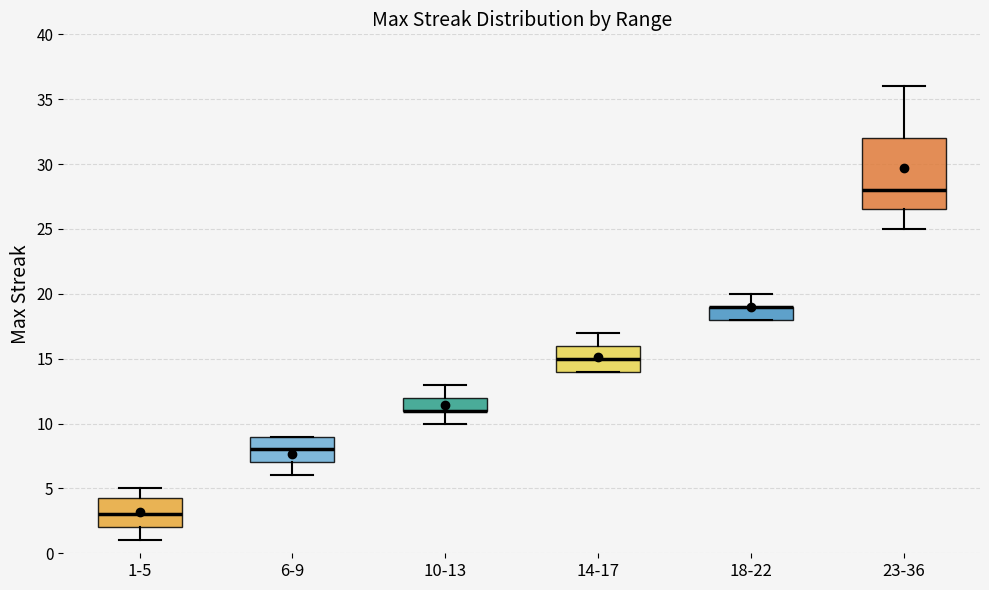

Reading left to right, transcribe this box plot: for each box, give where its median line is, the range the box spans, and where its two whiskers end, as read against the y-axis. The values are not printed on the chart, so give them approximately, as read against the axis.

1-5: median 3.0, box 2.0 to 4.5, whiskers 1.0 to 5.0
6-9: median 8.0, box 7.0 to 9.0, whiskers 6.0 to 9.0
10-13: median 11.0 (drawn on the box's lower edge), box 11.0 to 12.0, whiskers 10.0 to 13.0
14-17: median 15.0, box 14.0 to 16.0, whiskers 14.0 to 17.0
18-22: median 19.0 (drawn on the box's upper edge), box 18.0 to 19.0, whiskers 18.0 to 20.0
23-36: median 28.0, box 26.5 to 32.0, whiskers 25.0 to 36.0